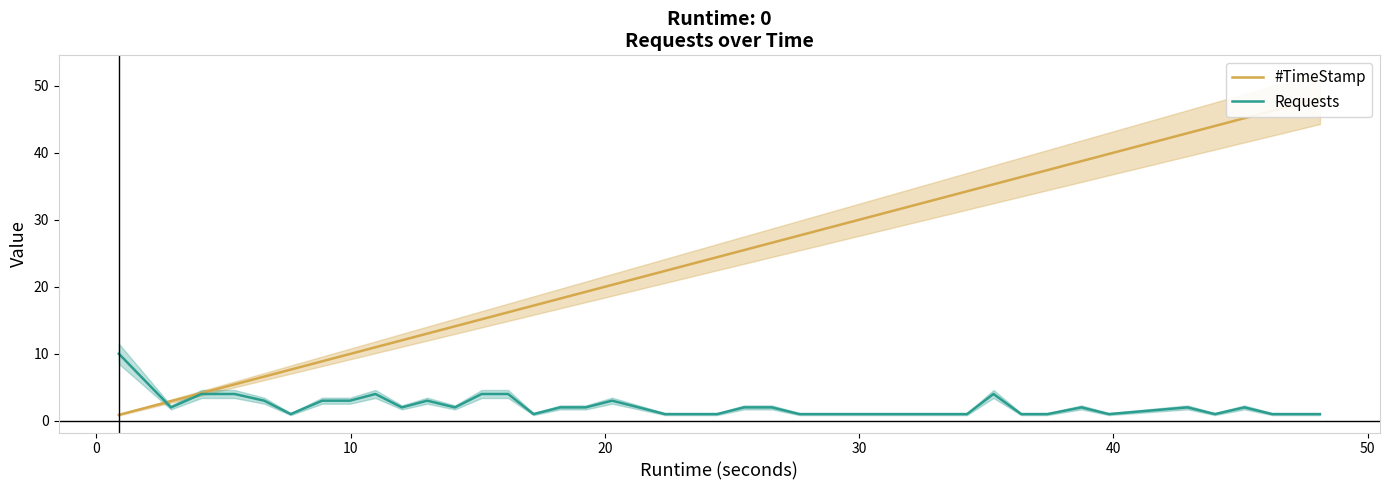

How many data points in Requests are above 2?

12